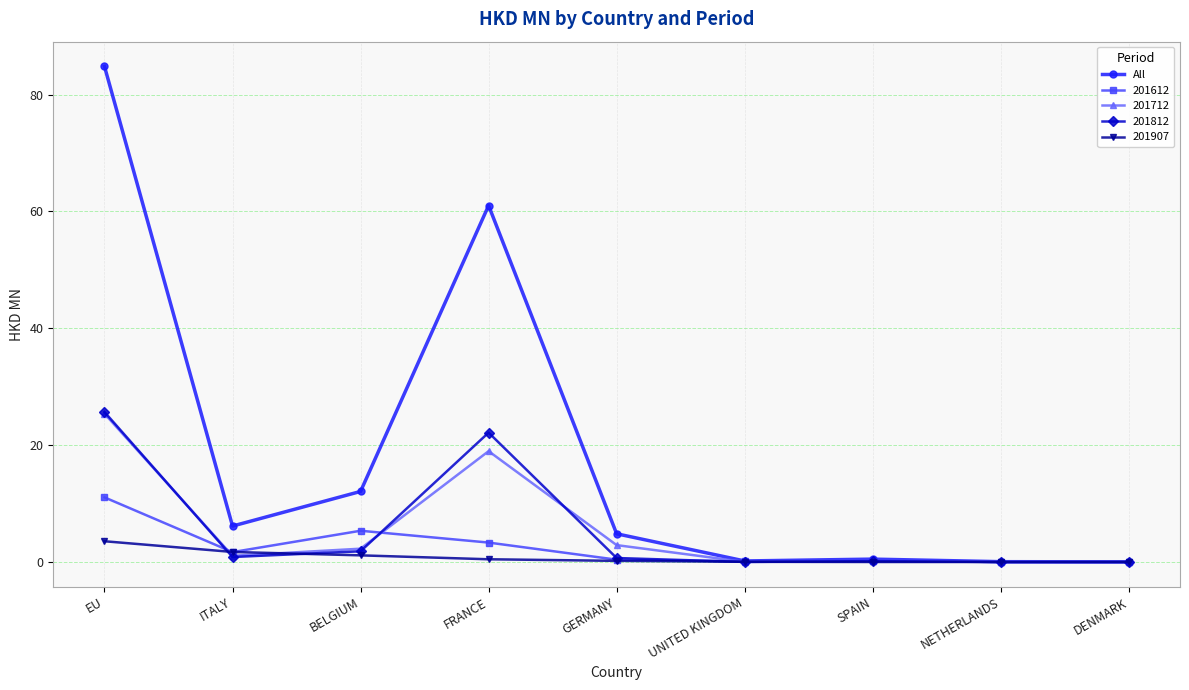

What is the label of the 9th point from the right?

EU